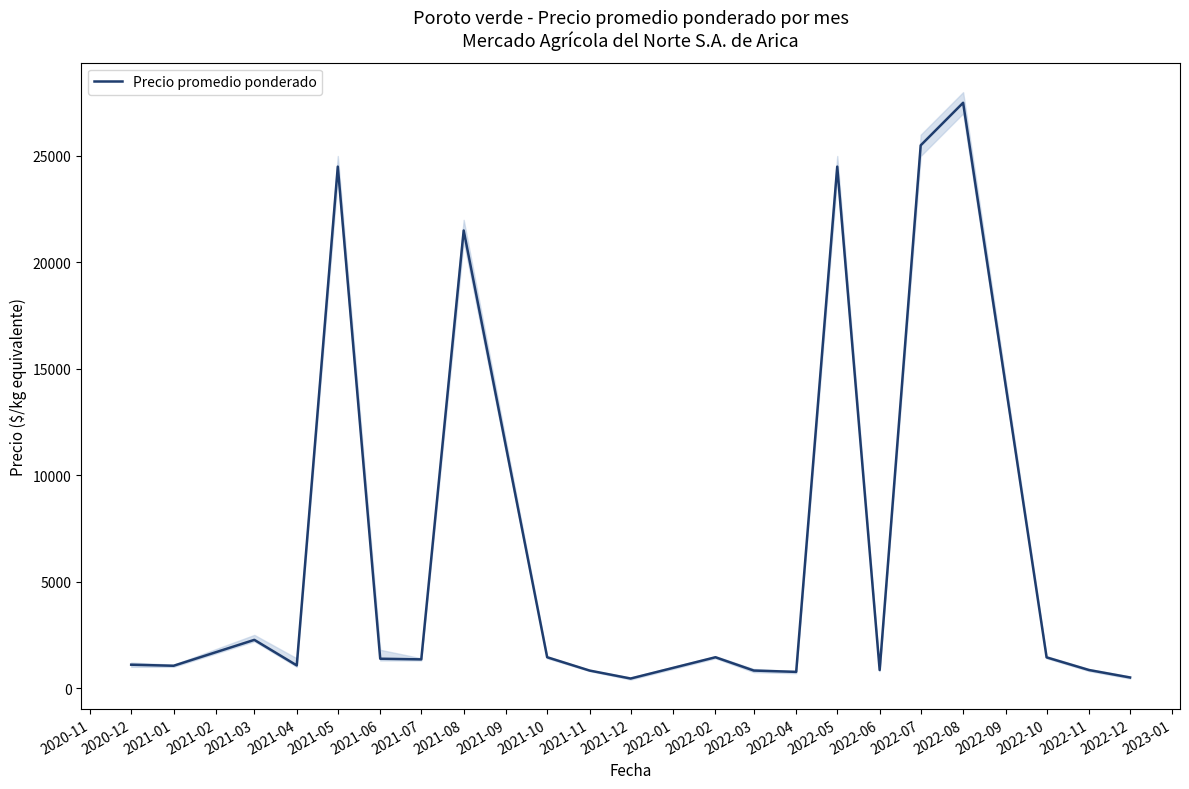

Reading left to right, list all the values displayed in this chart.

1100	1050	2267	1067	24500	1381	1350	21500	1450	825	450	1450	825	763	24500	850	25500	27500	1444	850	499